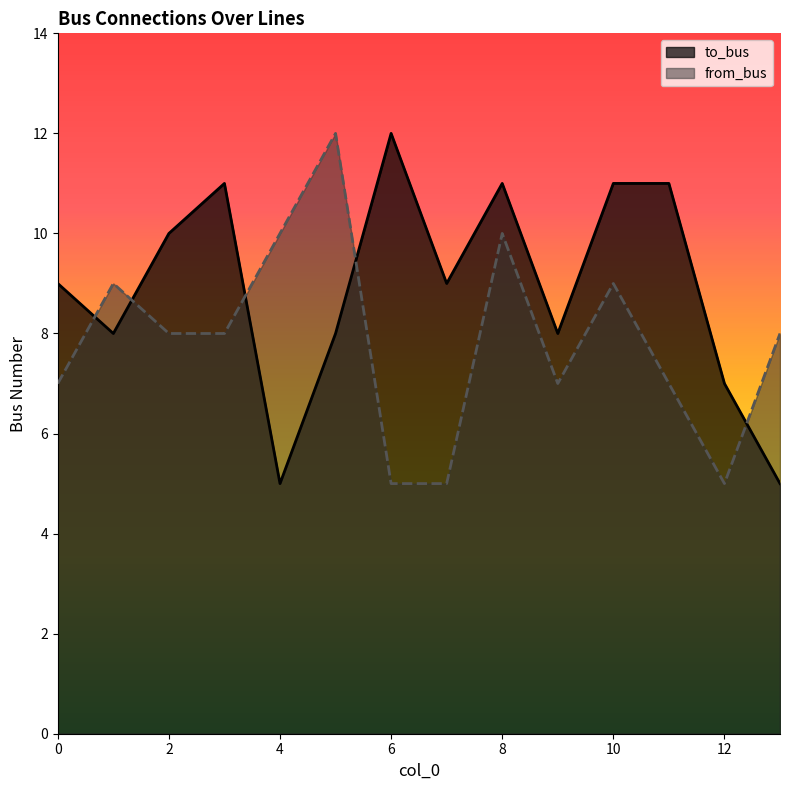

Which has a higher value, 11 or 9?

11